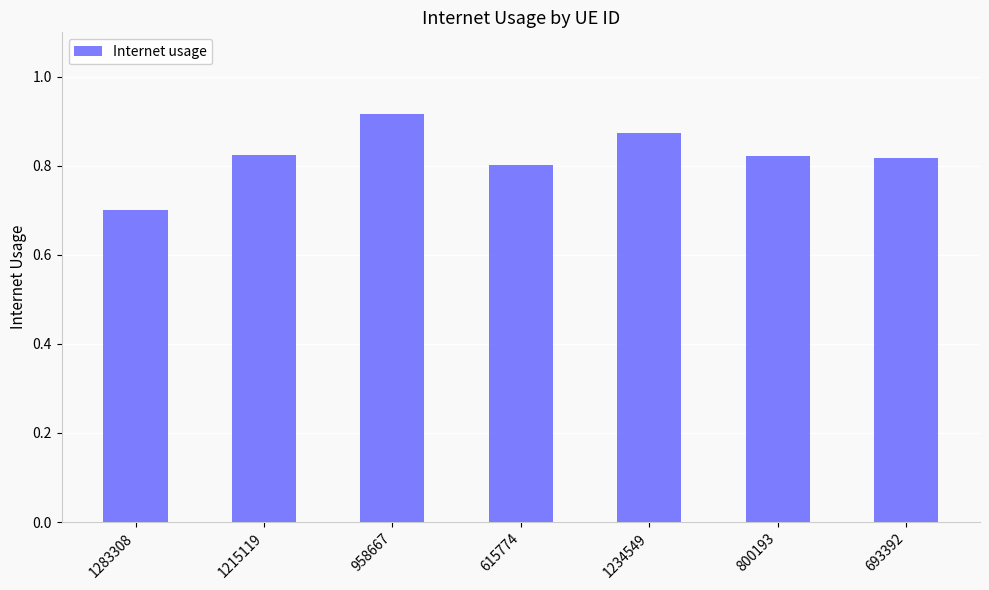

What is the label of the 3rd bar from the right?

1234549